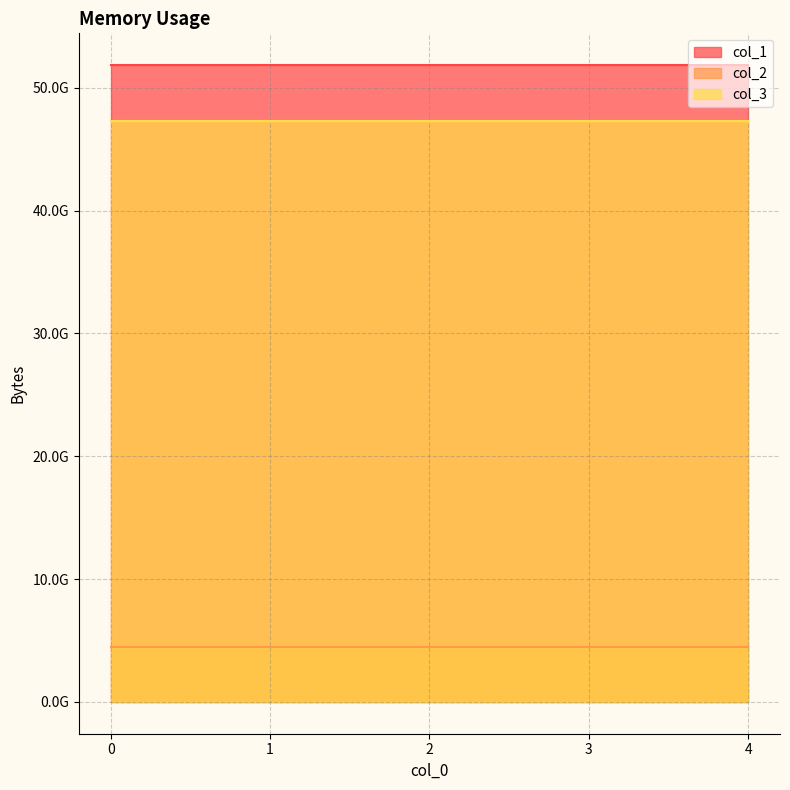

Which series has the largest range (max minus min)?

col_1